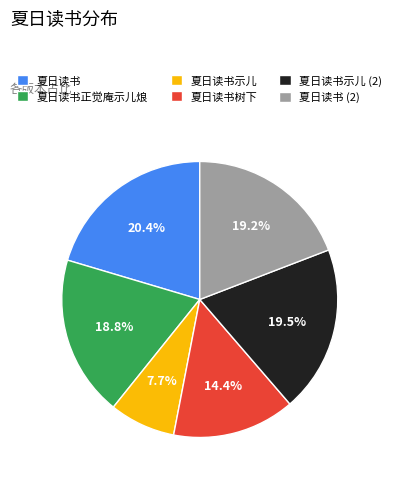

To the nearest percent, what percentage of the pie is 夏日读书树下?

14%